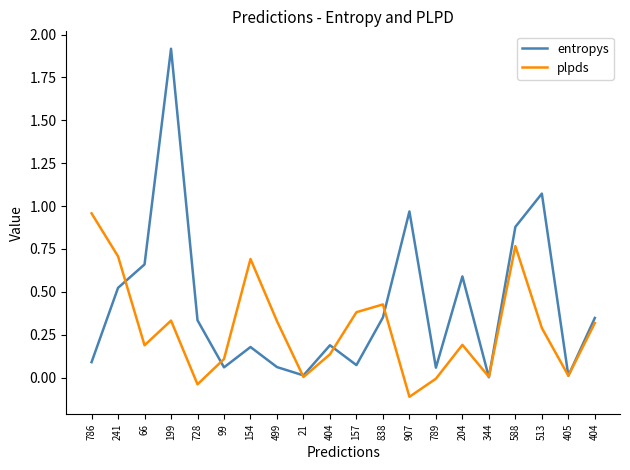

Which label corresponds to the largest value in the chart?

199